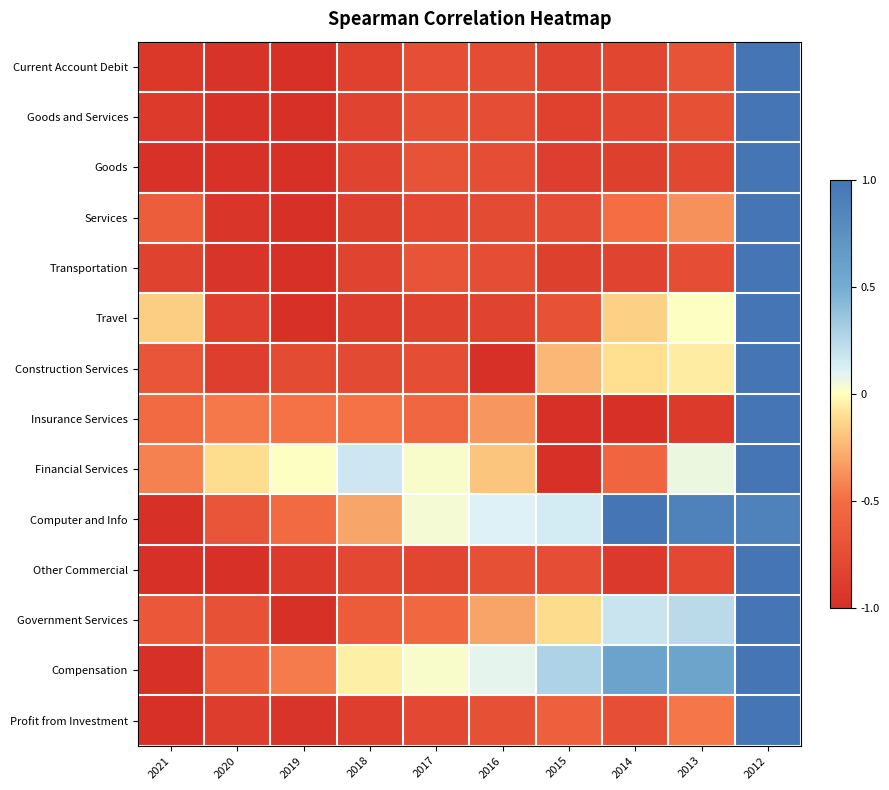

Between 2016 and 2015, which series saw the biggest shift?

Financial Services